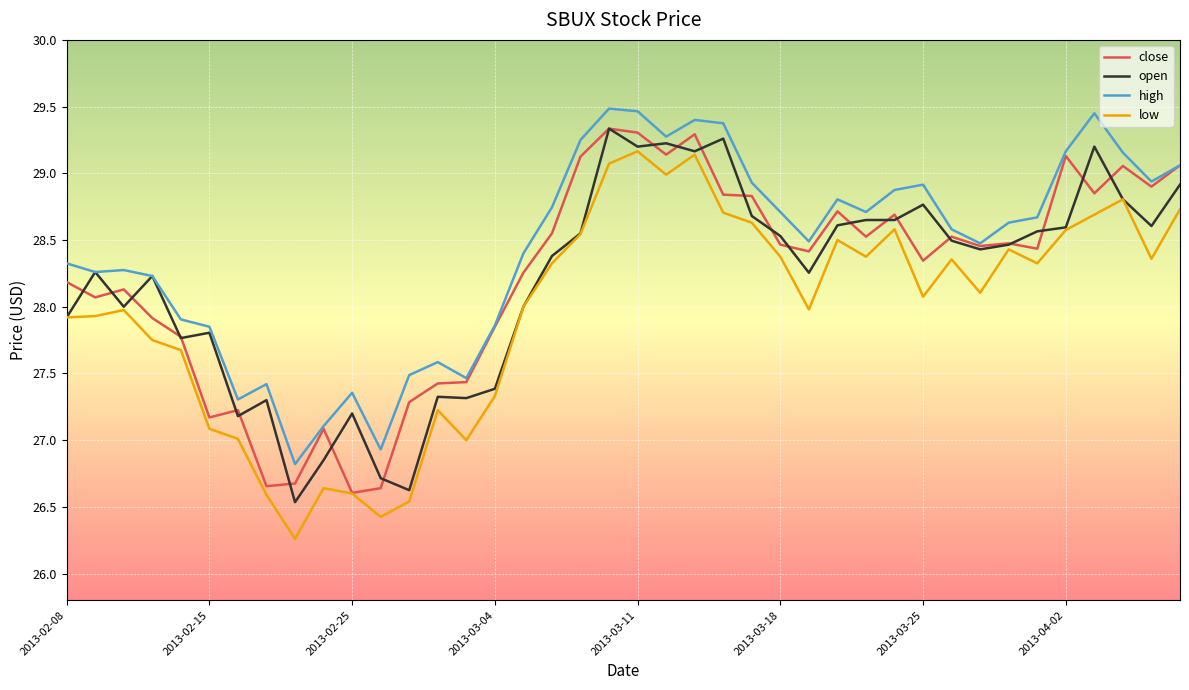

What is the smallest value displayed?

26.3